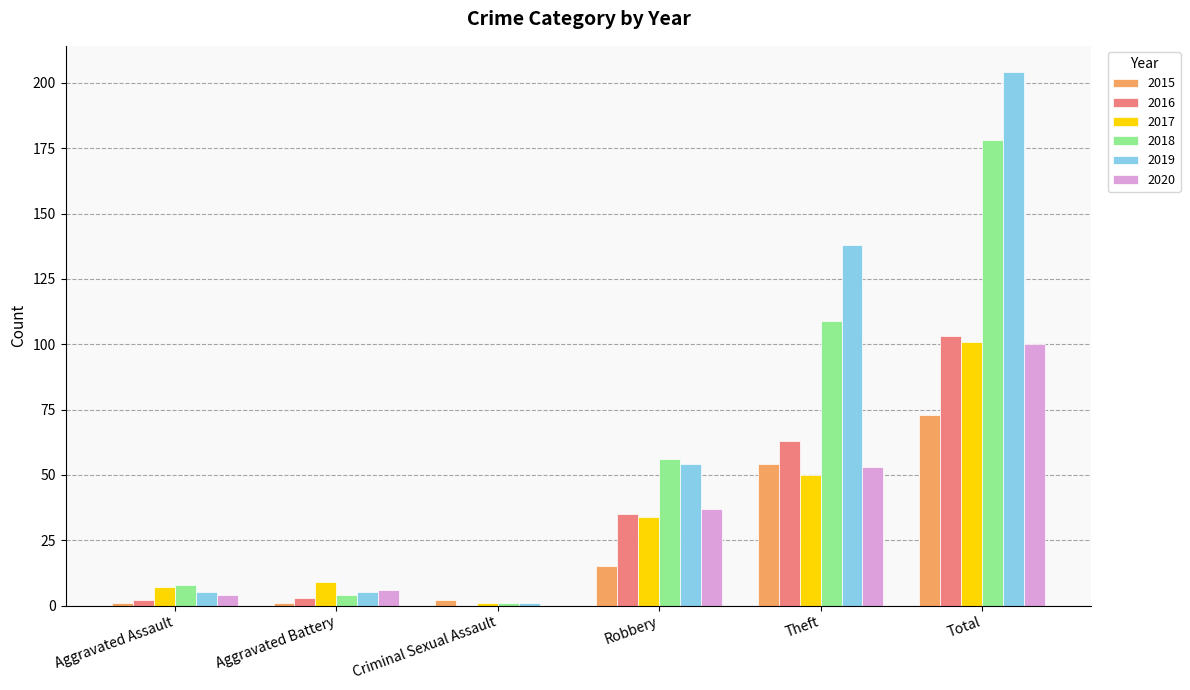

Which label corresponds to the largest value in the chart?

Total